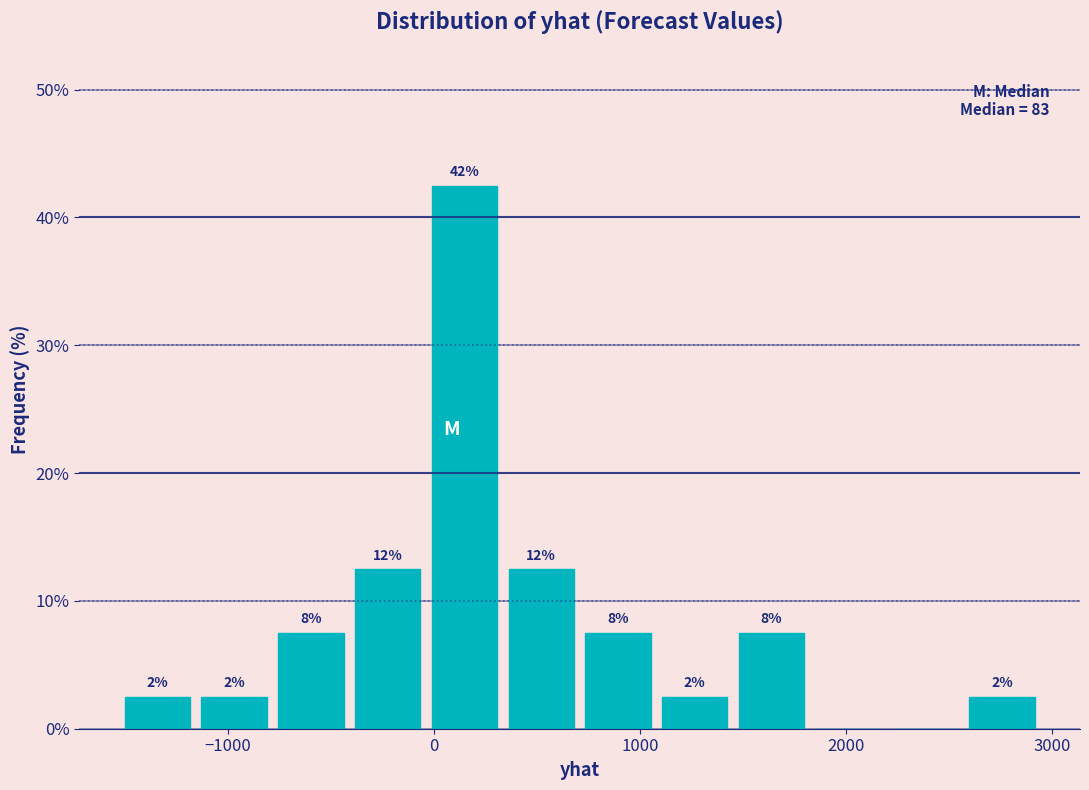

Read against the x-axis, roughly where is the centre of the tallest bar?

100